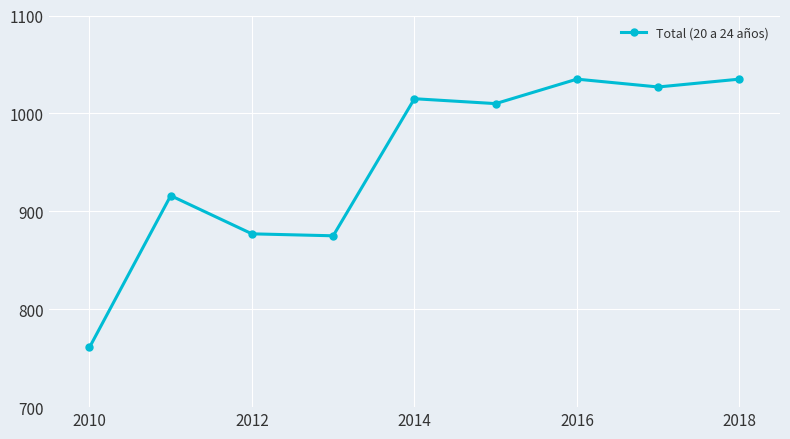

What is the average value?

950